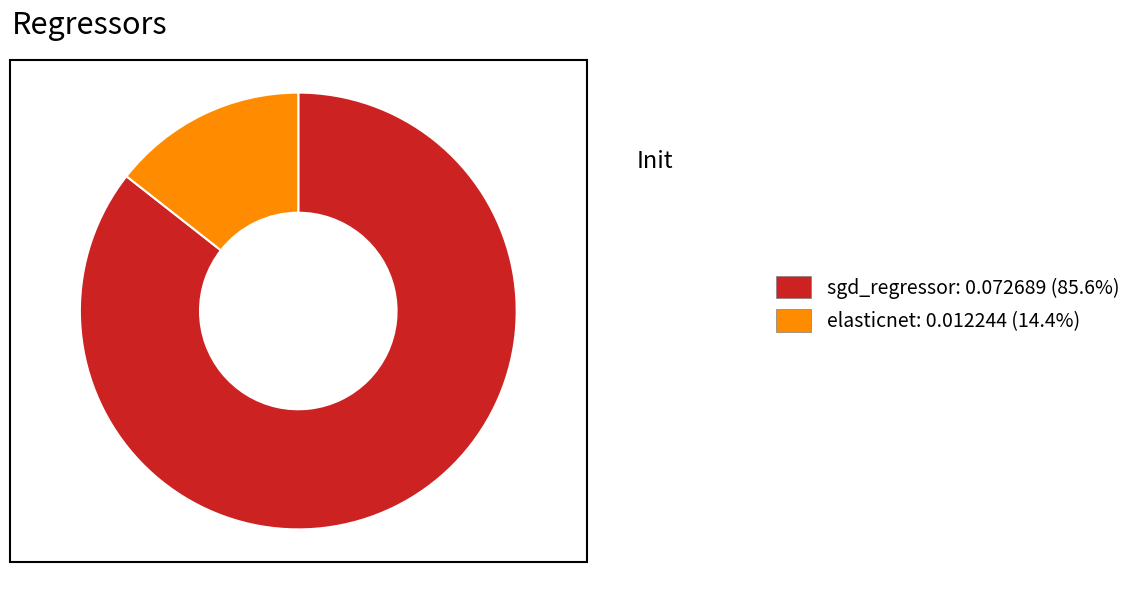

Combined, do elasticnet and sgd_regressor account for over 50%?

Yes